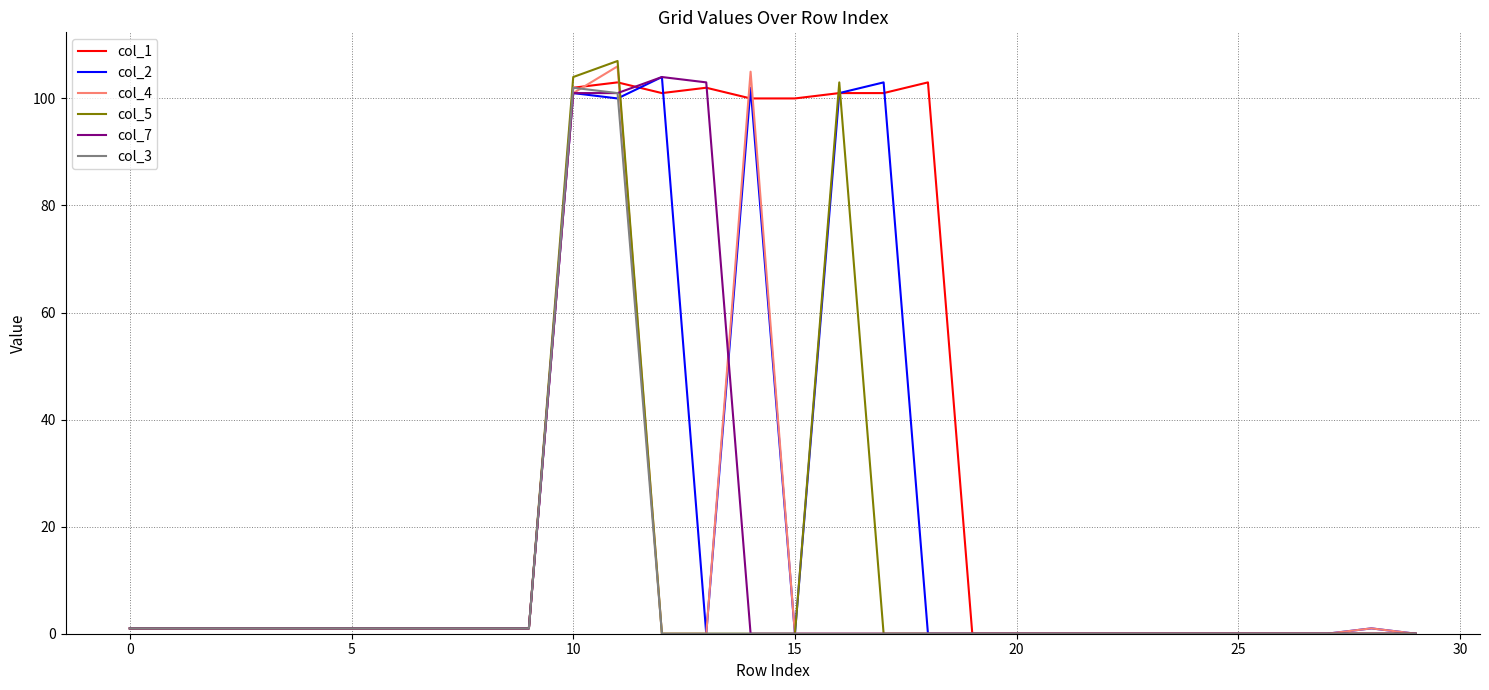

What is the maximum value shown in the chart?

107